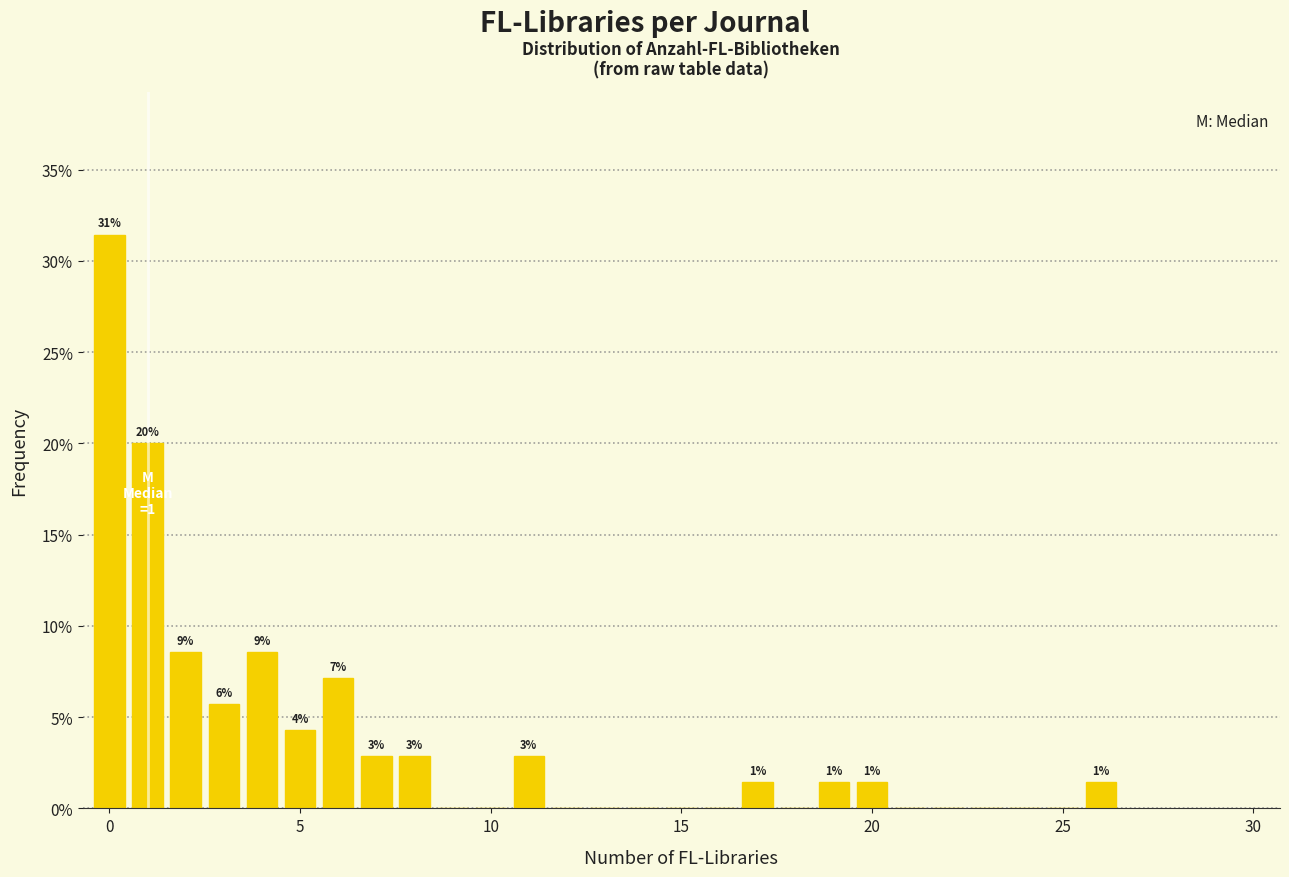

Read against the x-axis, roughly where is the centre of the tallest bar?

0.0